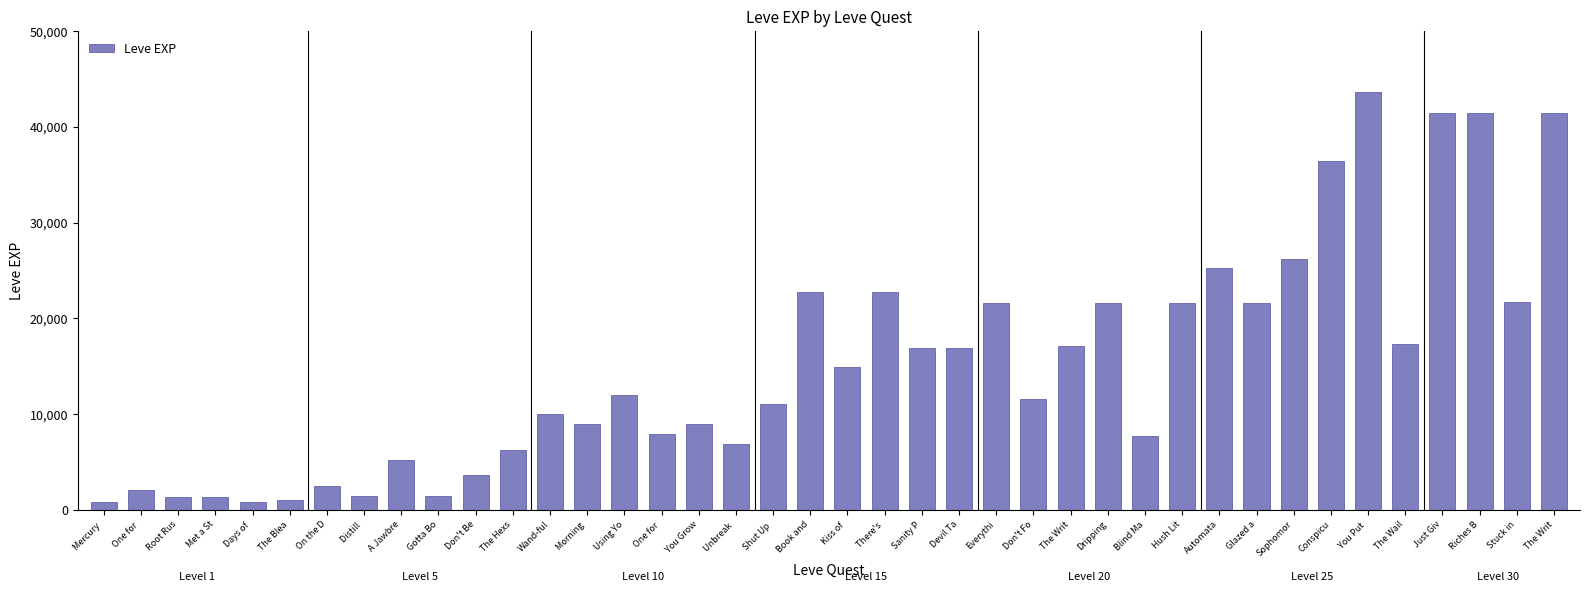

How many bars are there in total?

40